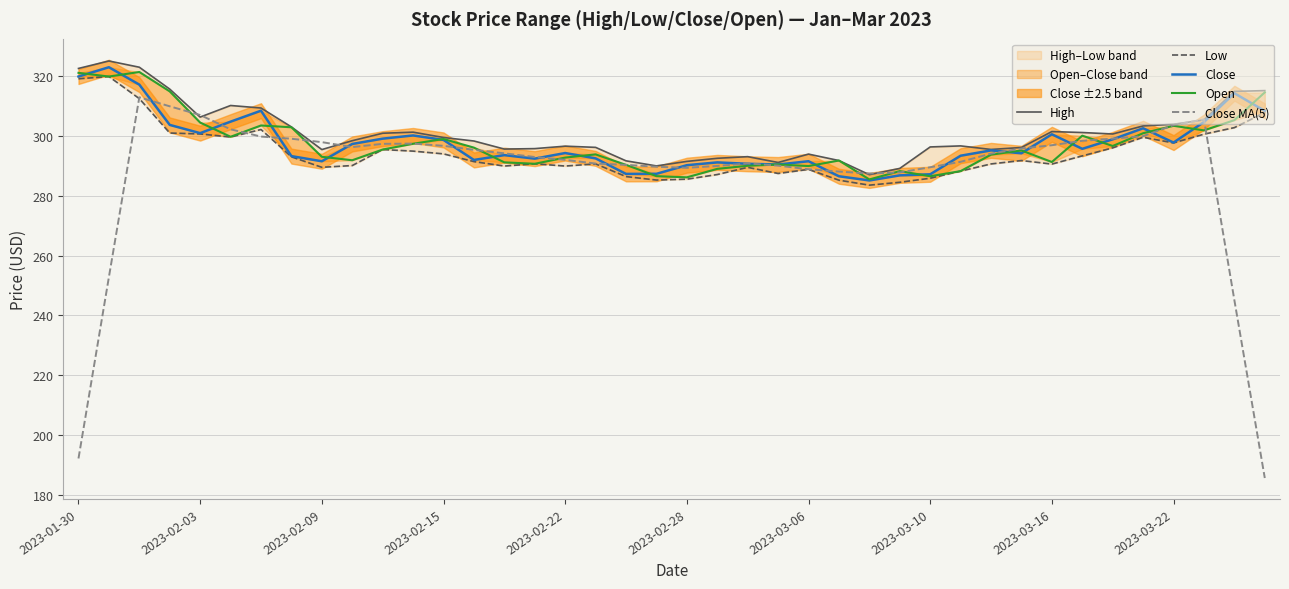

How many interior local peaks does the Open series have?

10